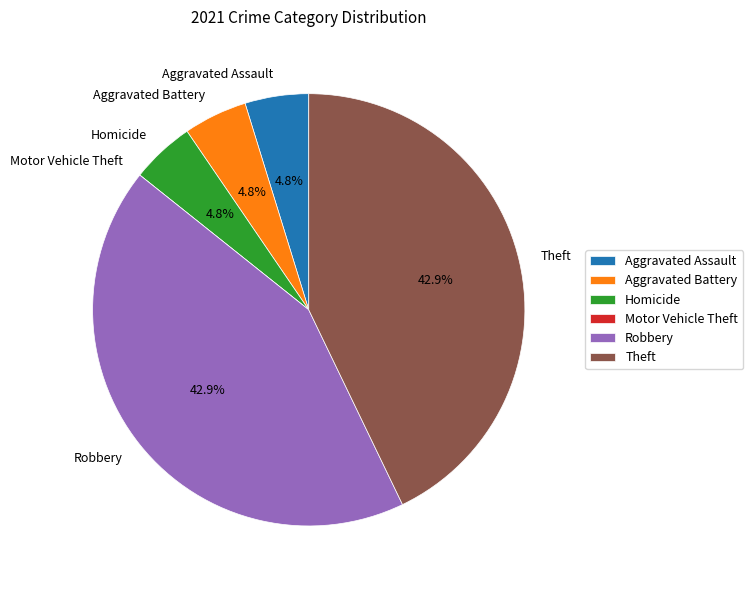

What percentage is the Robbery slice, to the nearest percent?

43%